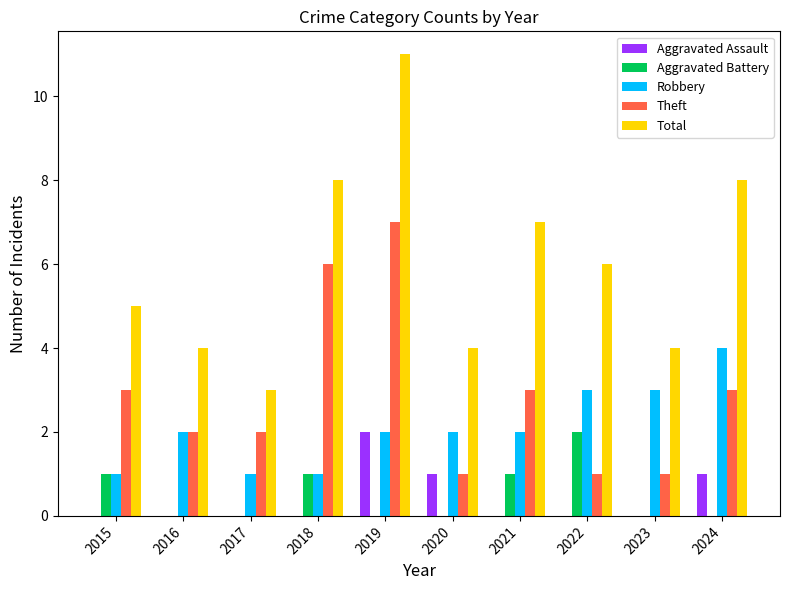

Are the bars horizontal?

No